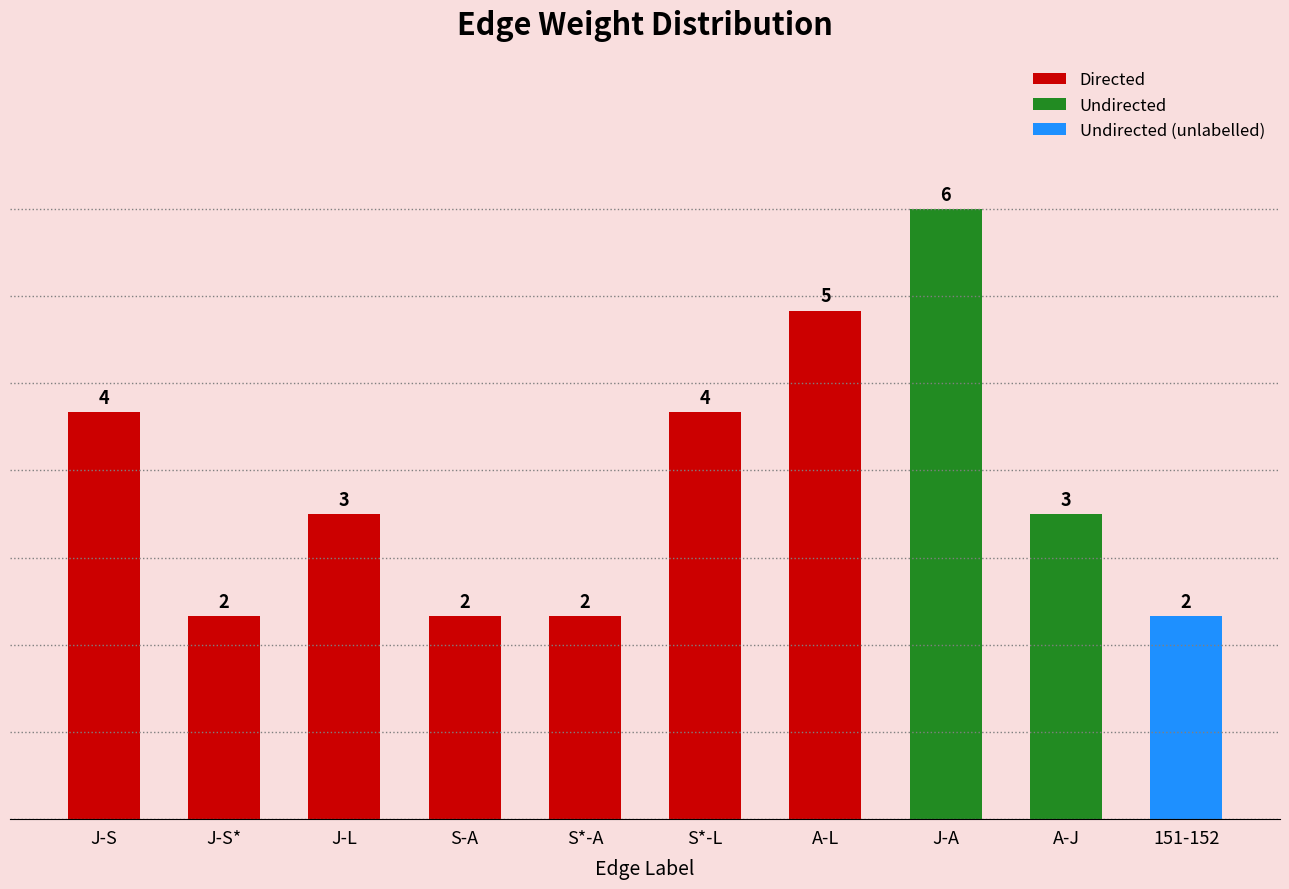

The value at J-S* is 1. True or false?

False